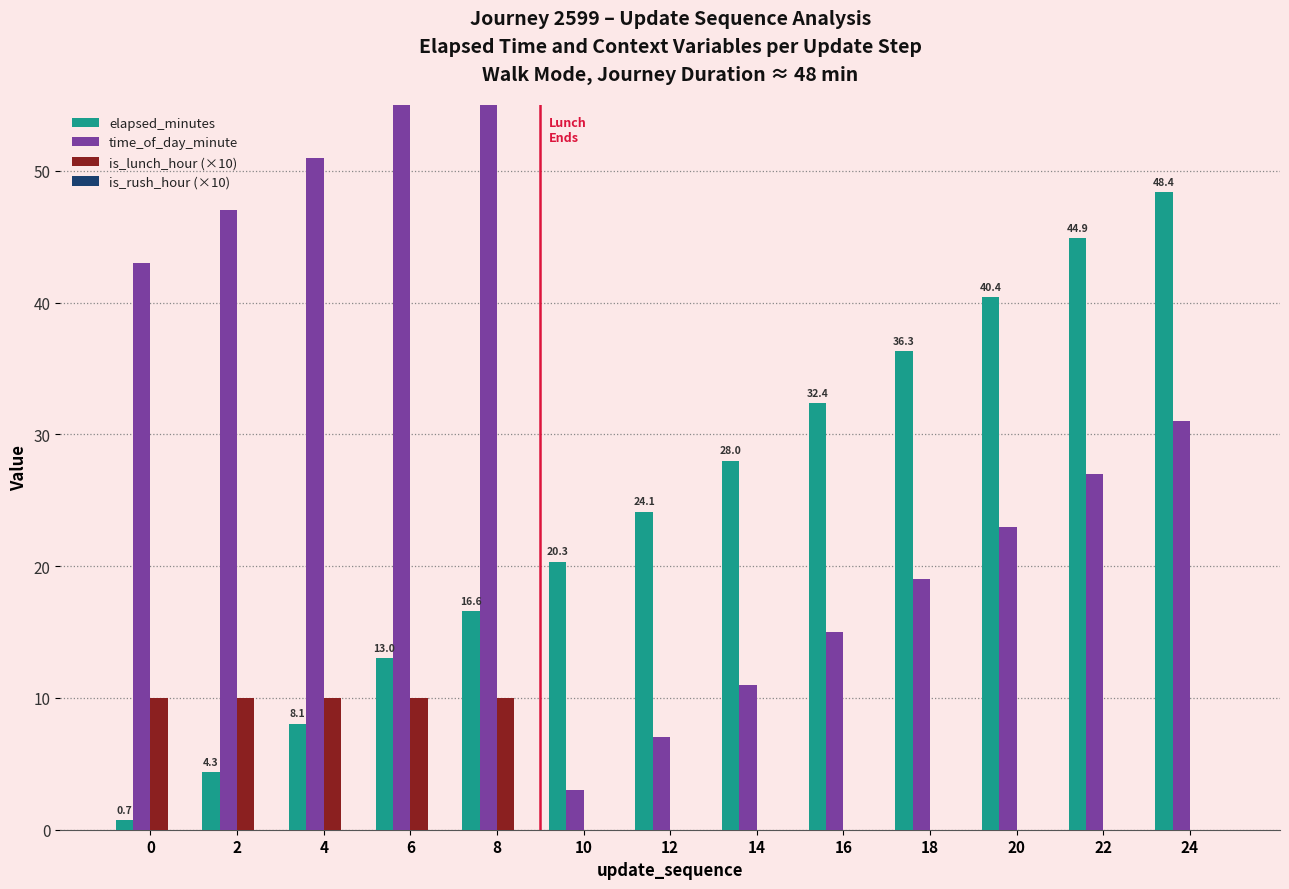

Reading left to right, what are all the values shown in this chart?

elapsed_minutes: 0=0.7	2=4.3	4=8.1	6=13.0	8=16.6	10=20.3	12=24.1	14=28.0	16=32.4	18=36.3	20=40.4	22=44.9	24=48.4
time_of_day_minute: 0=43.0	2=47.0	4=51.0	6=56.0	8=59.0	10=3.0	12=7.0	14=11.0	16=15.0	18=19.0	20=23.0	22=27.0	24=31.0
is_lunch_hour (×10): 0=10.0	2=10.0	4=10.0	6=10.0	8=10.0	10=0.0	12=0.0	14=0.0	16=0.0	18=0.0	20=0.0	22=0.0	24=0.0
is_rush_hour (×10): 0=0.0	2=0.0	4=0.0	6=0.0	8=0.0	10=0.0	12=0.0	14=0.0	16=0.0	18=0.0	20=0.0	22=0.0	24=0.0